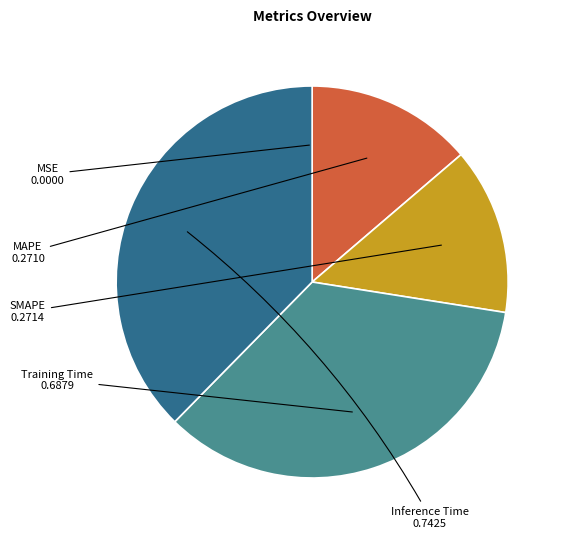

Which category has the biggest portion of the pie?

Inference Time